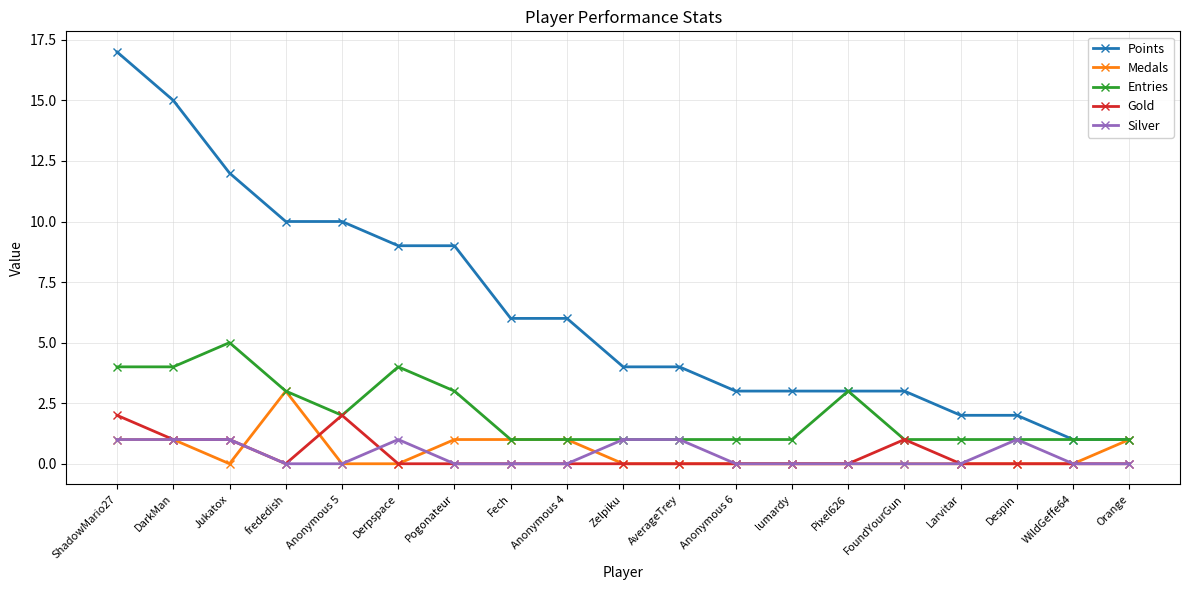

Where is the first local minimum for Medals?

Jukatox